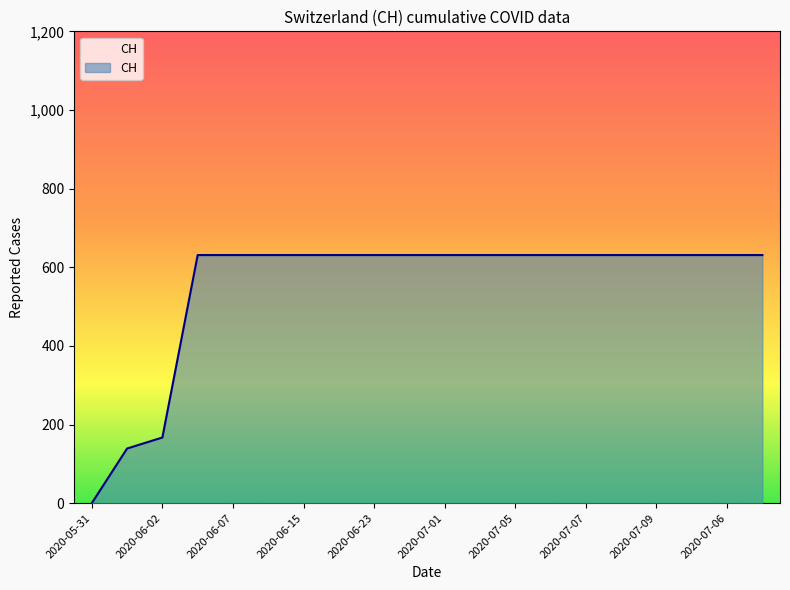

What is the difference between the maximum and minimum values?

631